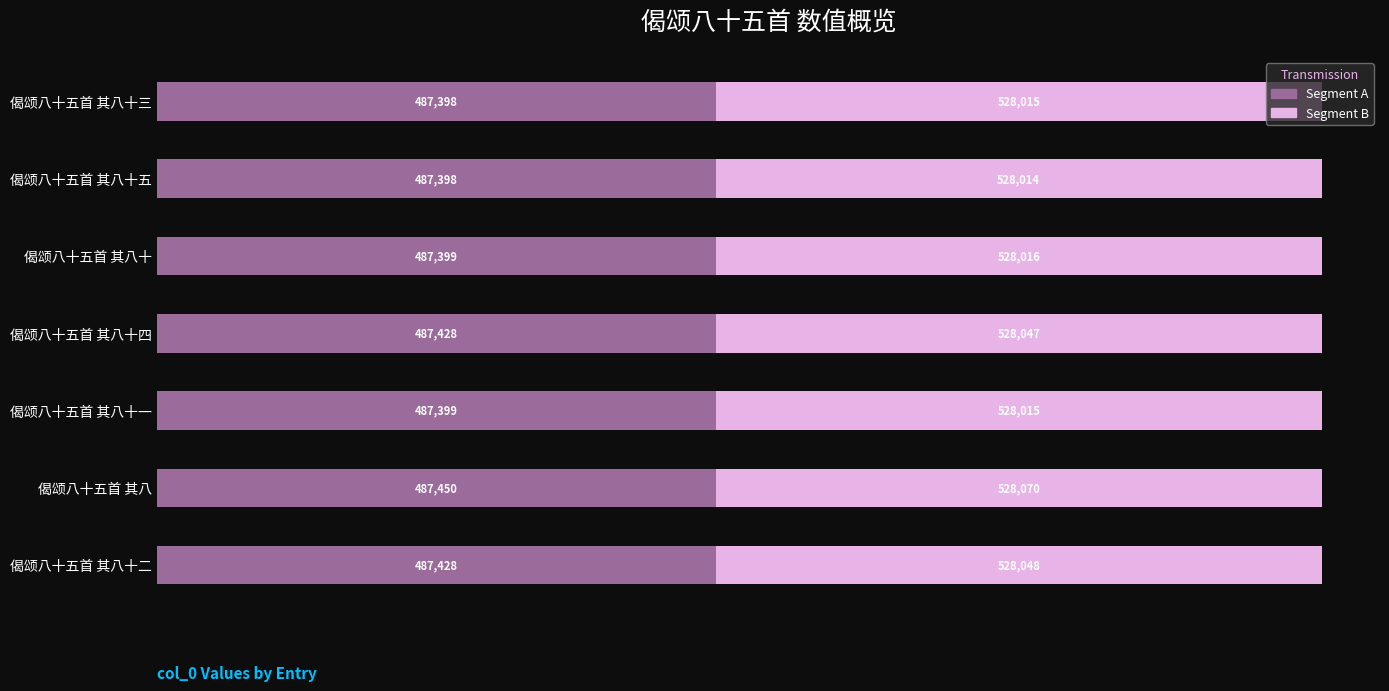

What are all the series names shown in the legend?

Segment A, Segment B